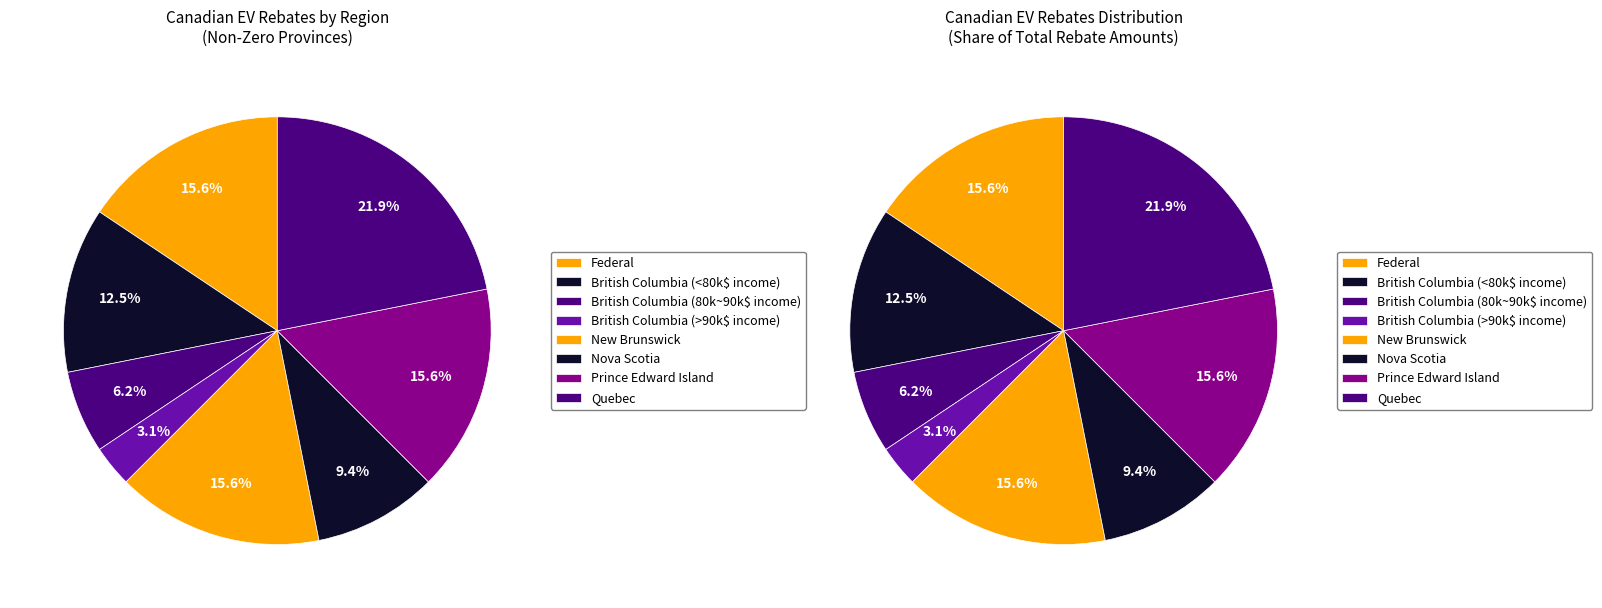

Which has a higher value, British Columbia (80k~90k$ income) or British Columbia (>90k$ income)?

British Columbia (80k~90k$ income)